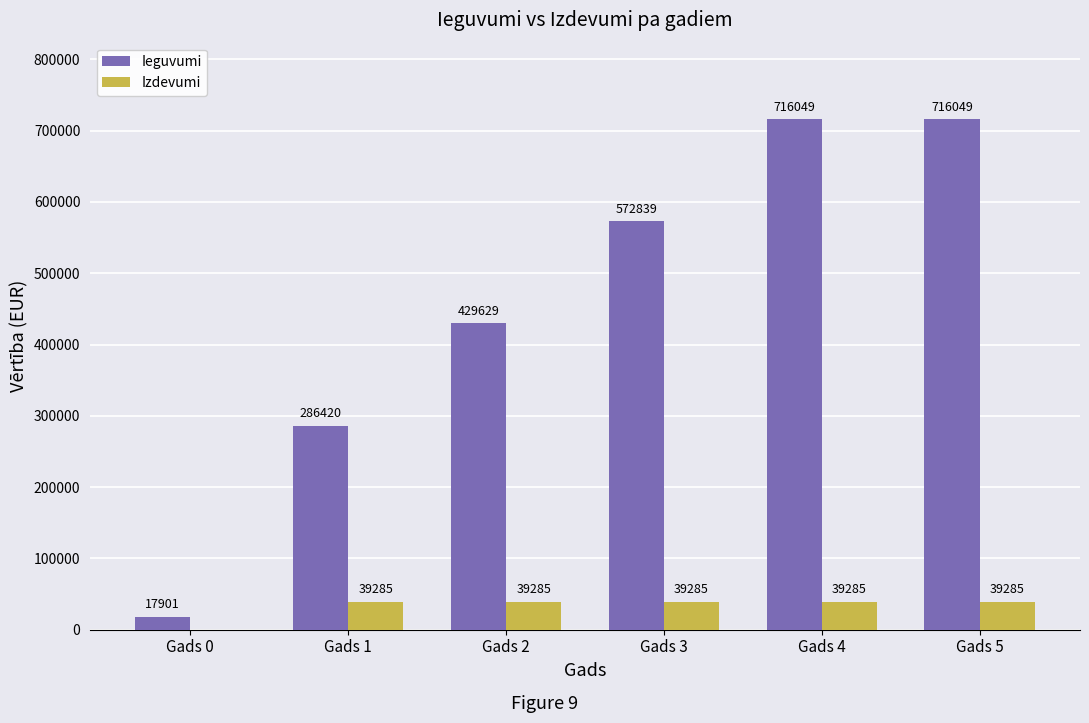

Are the bars grouped side by side (vs. stacked)?

Yes